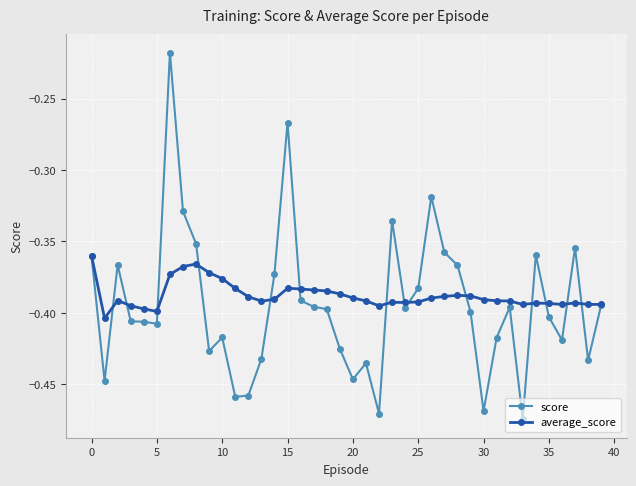

True or false: score has more than 1 points higher than both neighbors.

True